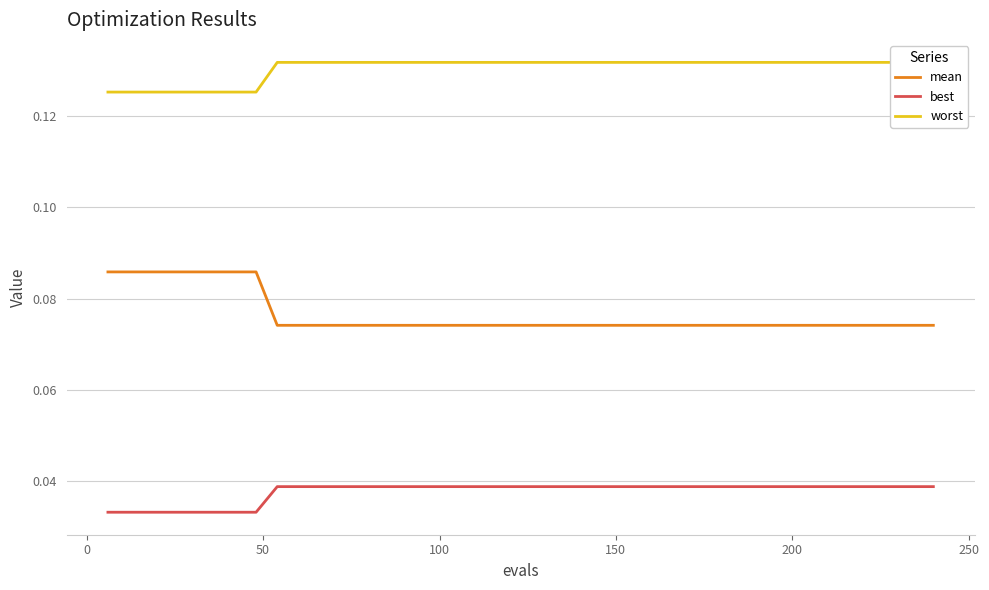

What is the sum of all worst values?

5.2